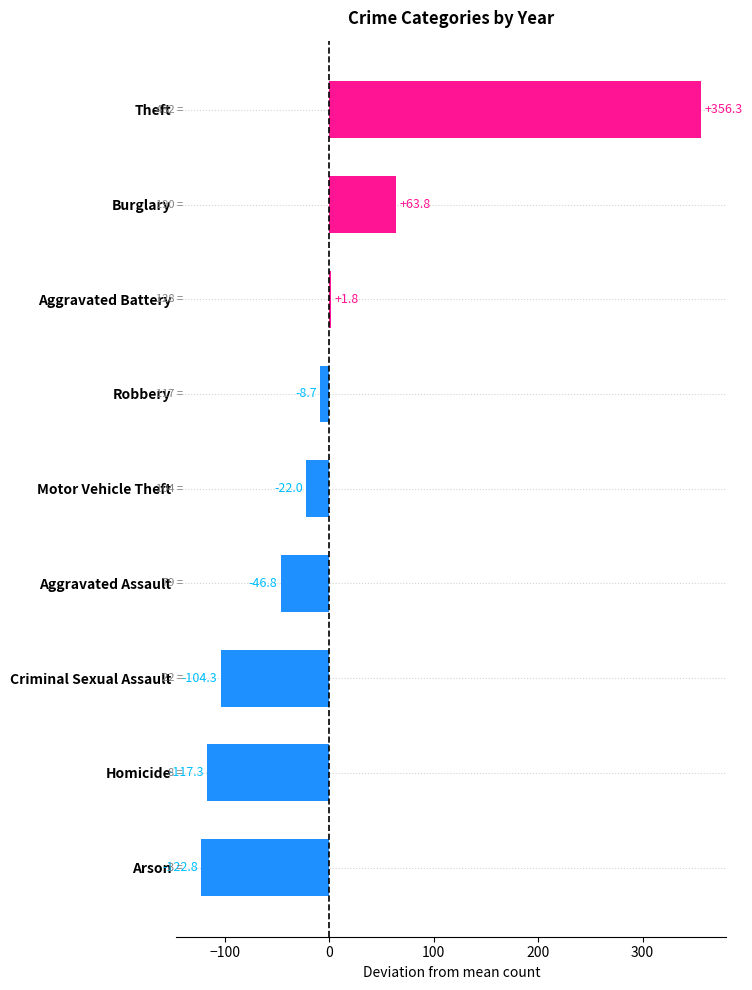

Between Arson and Criminal Sexual Assault, which is larger?

Criminal Sexual Assault